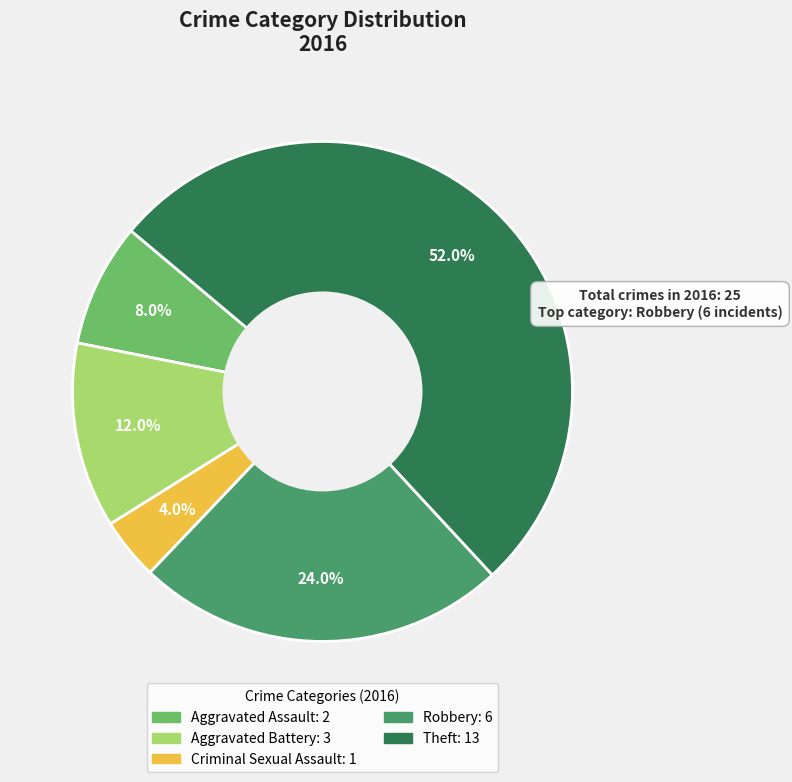

Is it true that Theft is 44% of the pie?

False